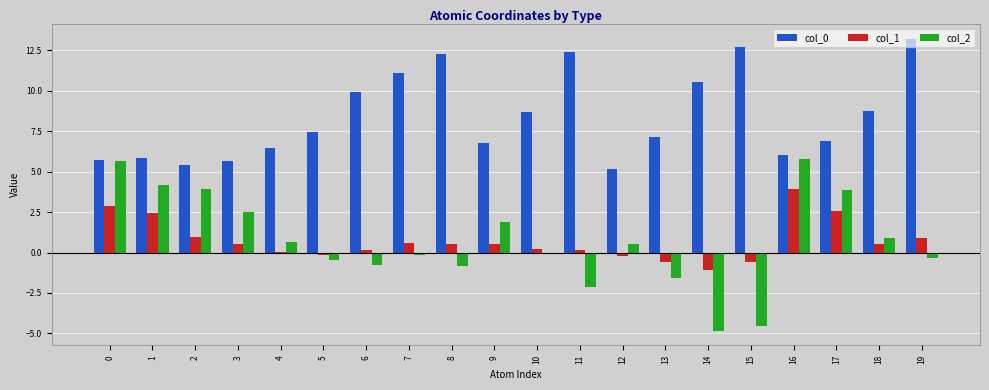

What is the difference between the col_2 values at 4 and 9?

1.2